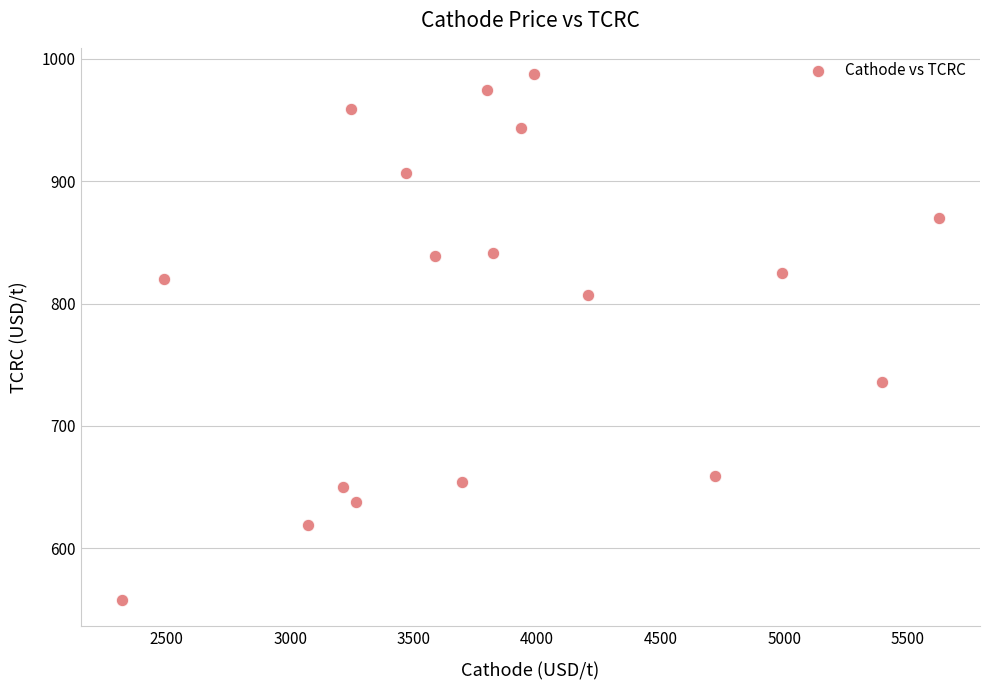

What is the range of X values (max minus min)?

3309.9